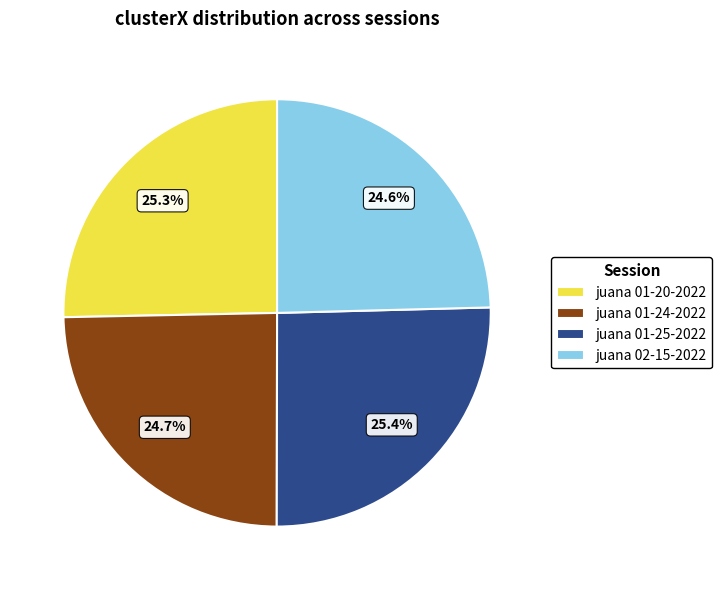

Combined, do juana 01-24-2022 and juana 01-25-2022 account for over 50%?

Yes